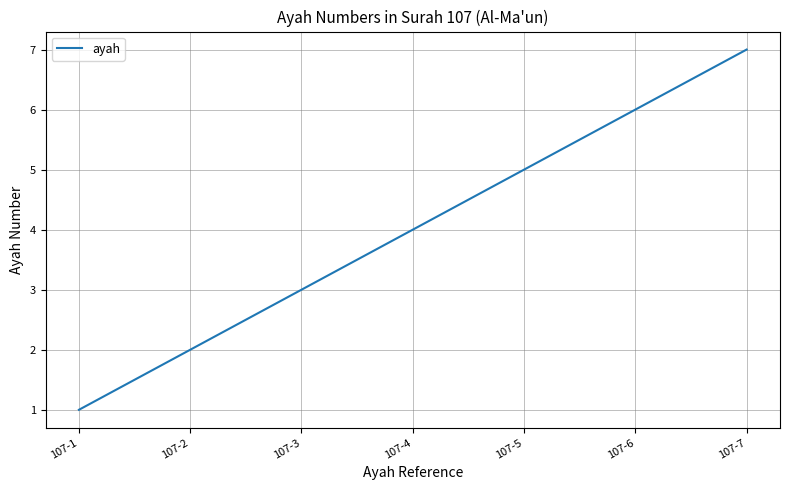

List the labels in order of value, smallest first.

107-1, 107-2, 107-3, 107-4, 107-5, 107-6, 107-7